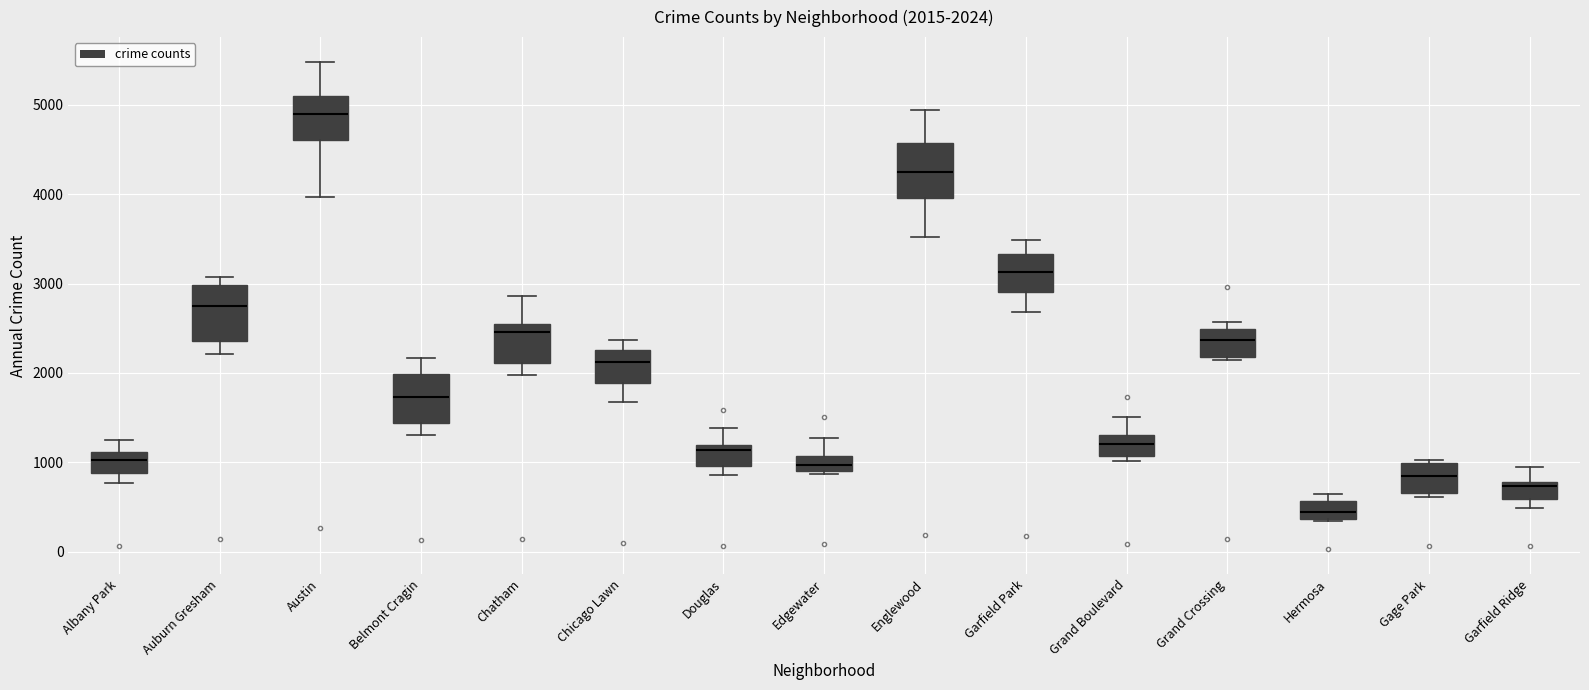

Which box's median line is the lowest?

Hermosa